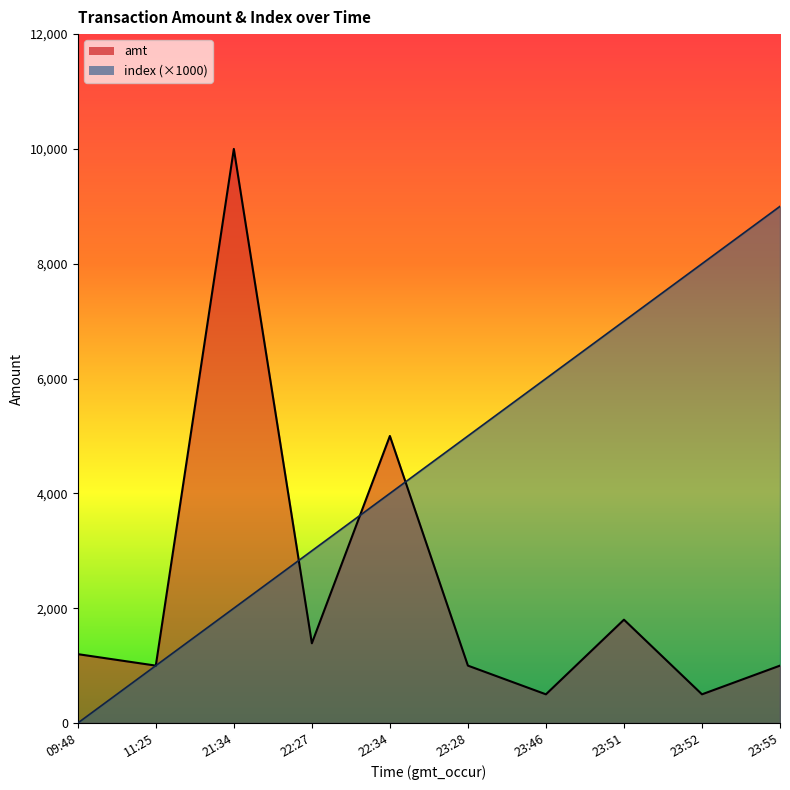

What position from the right is 22:27?

7